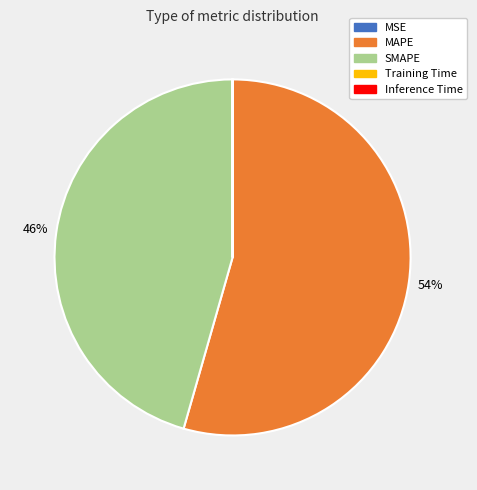

What percentage is the MAPE slice, to the nearest percent?

54%